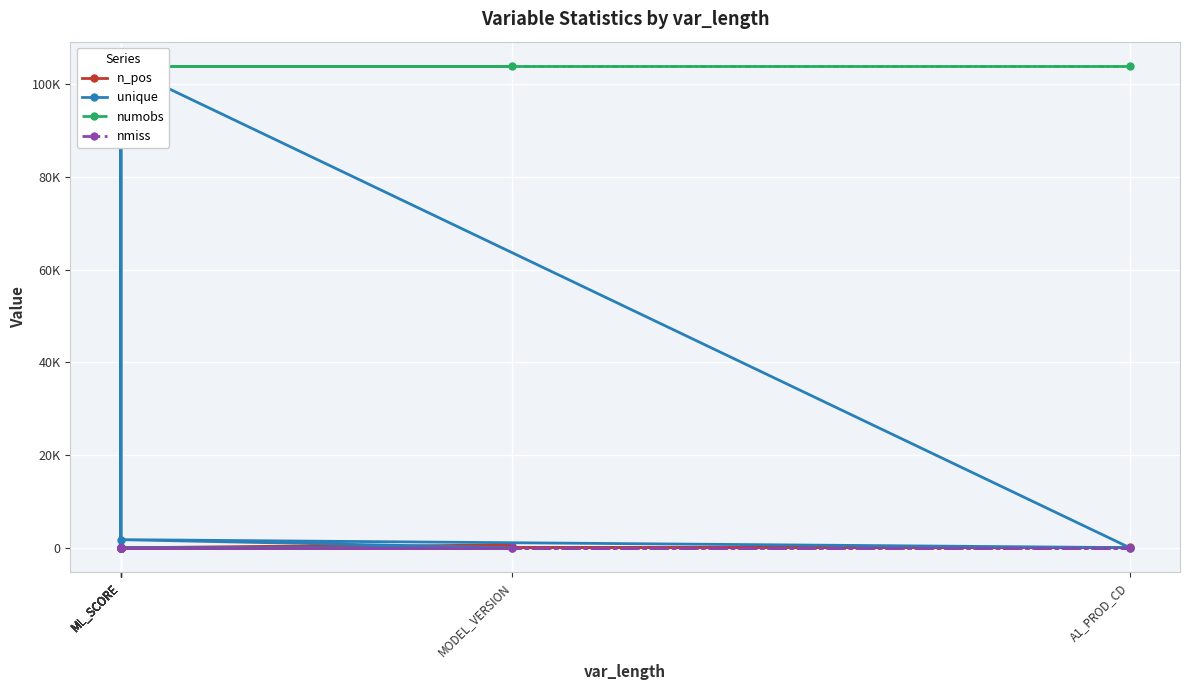

What is the difference between the highest and lowest values at ML_SCORE?

103977